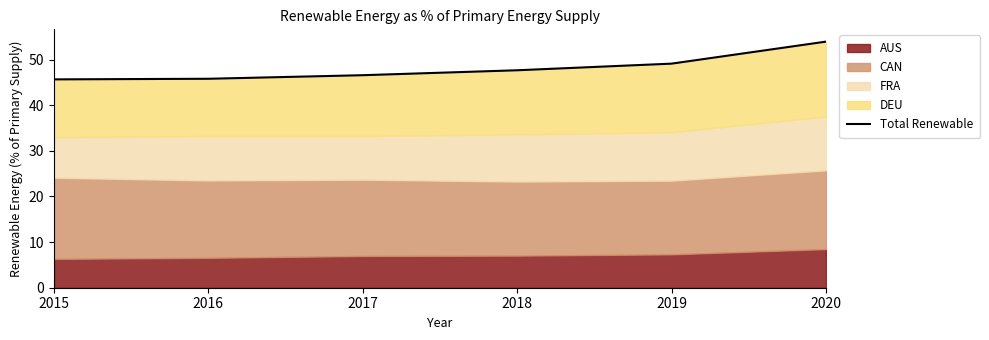

The chart shows a value of 10.8 at 2017. True or false?

False